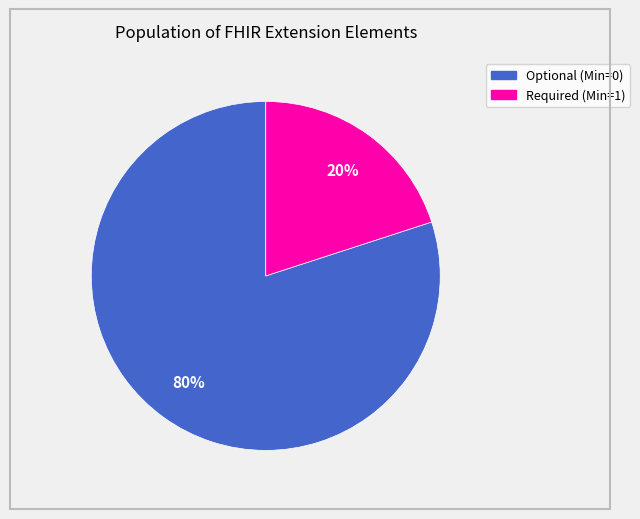

To the nearest percent, what is the average slice percentage?

50%